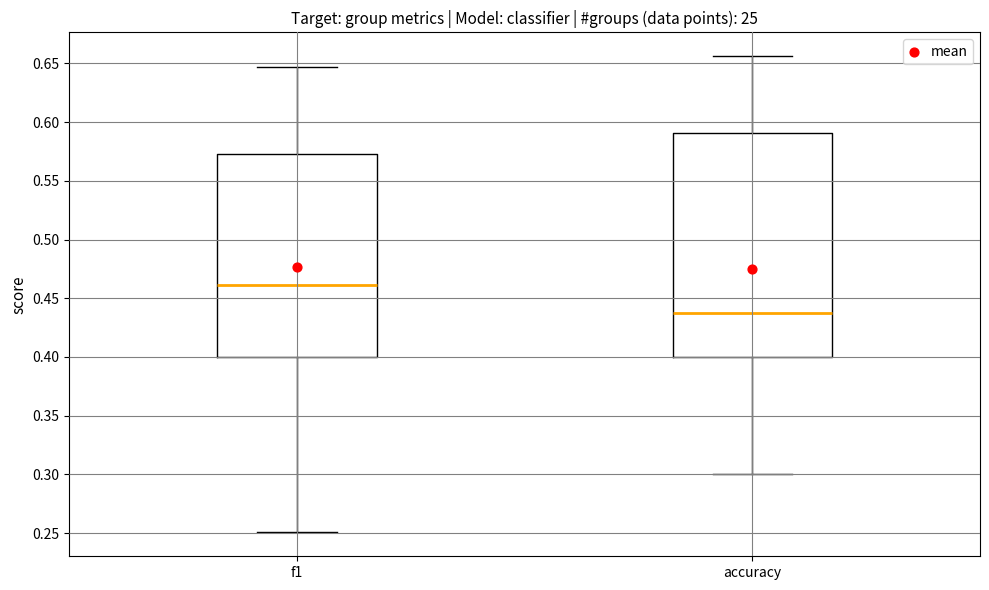

Reading left to right, read every box against the y-axis: the position of its median line, the range the box covers, and the ends of its whiskers. The values are not printed on the chart, so give them approximately, as read against the axis.

f1: median 0.460, box 0.400 to 0.575, whiskers 0.250 to 0.645
accuracy: median 0.440, box 0.400 to 0.590, whiskers 0.300 to 0.655